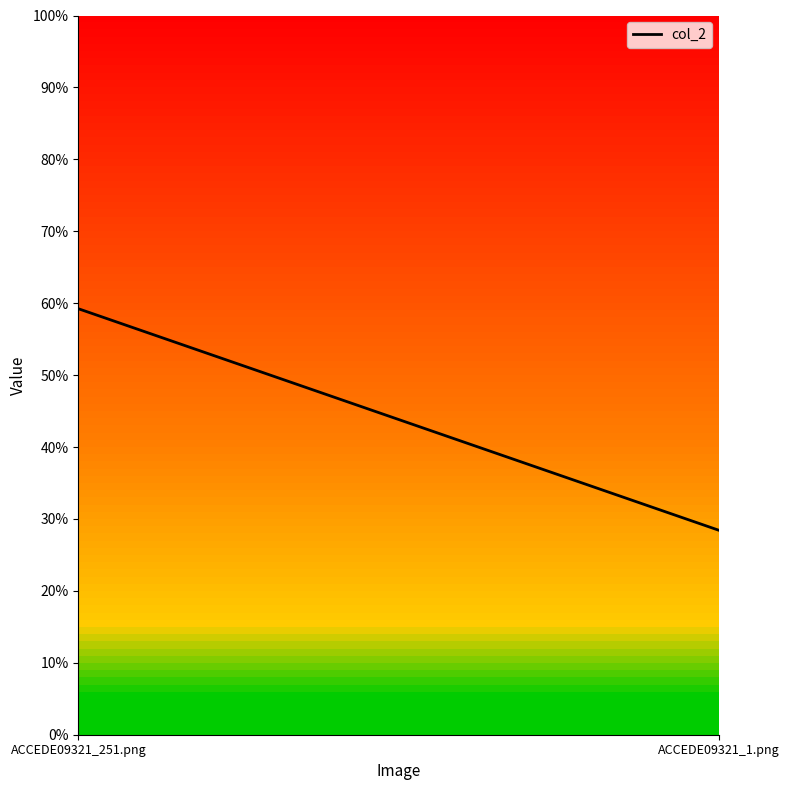

How many lines are shown in the chart?

1